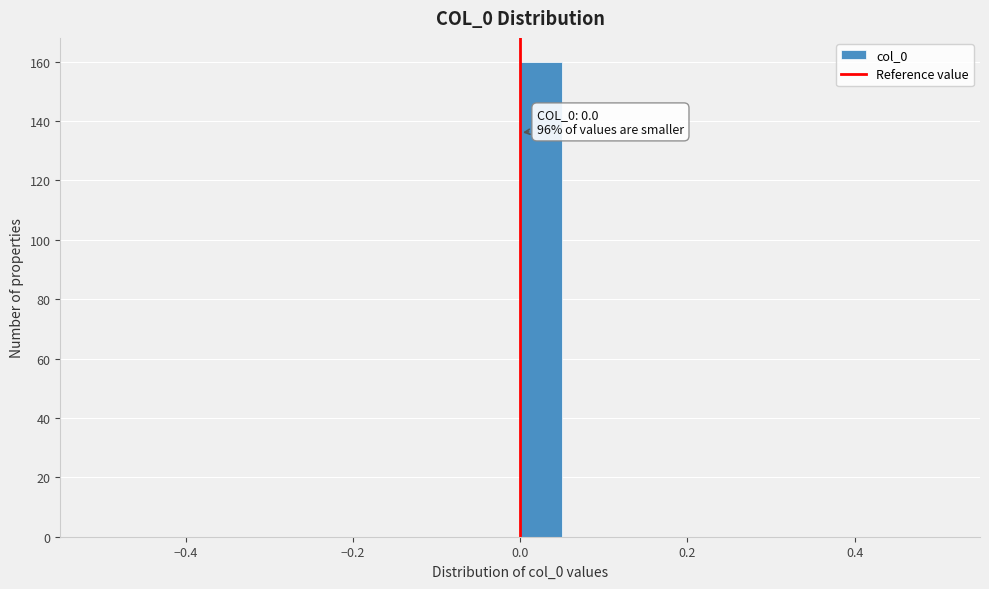

Read against the x-axis, roughly where is the centre of the tallest bar?

0.02